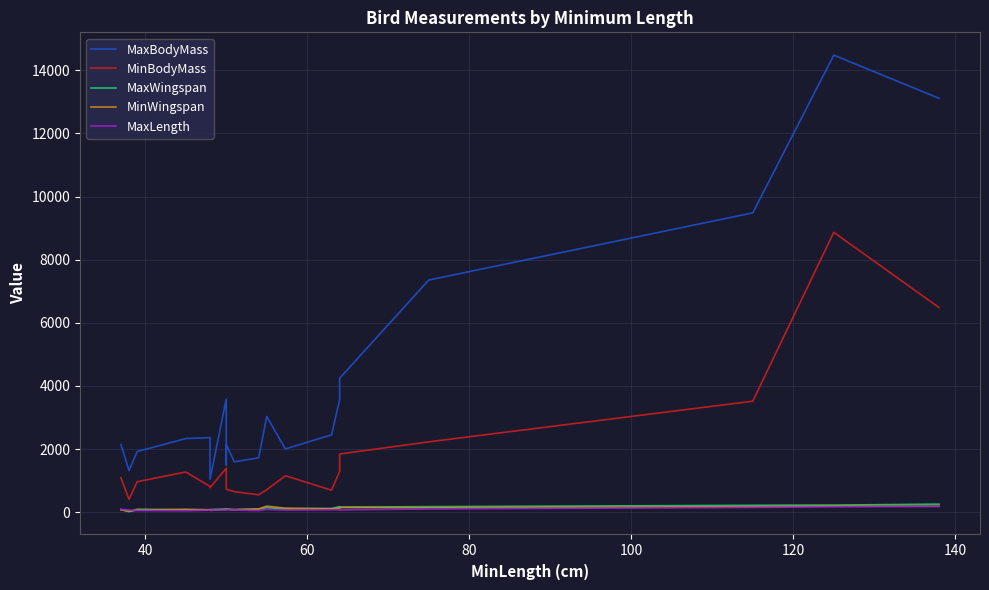

At 18, list the series in order from largest to smallest.

MaxBodyMass, MinBodyMass, MaxWingspan, MinWingspan, MaxLength